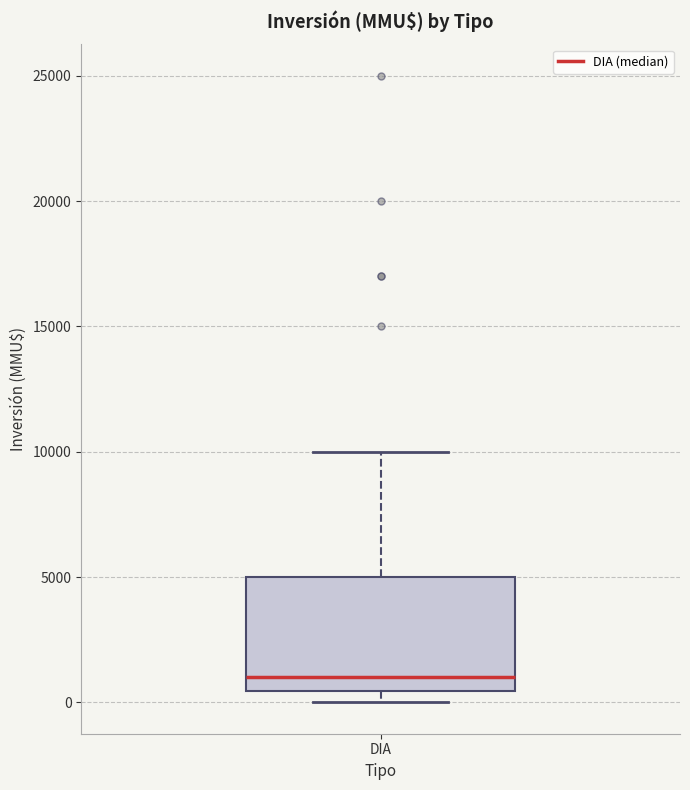

Transcribe this box plot: give where the median line is, the range the box spans, and where the two whiskers end, as read against the y-axis. The values are not printed on the chart, so give them approximately, as read against the axis.

median 1000, box 500 to 5000, whiskers 0 to 10000